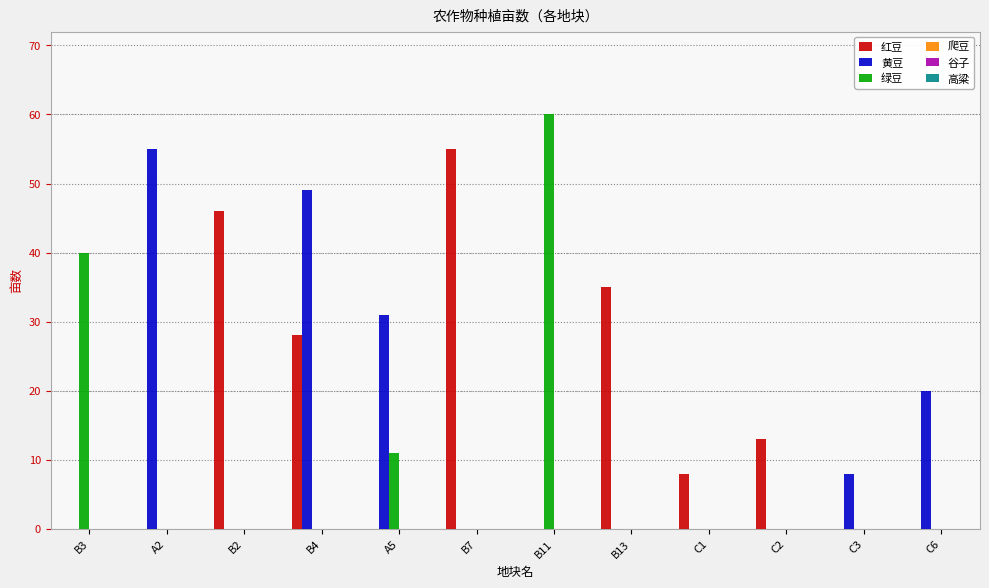

Is the value of 红豆 at C1 greater than the value of 黄豆 at C2?

Yes